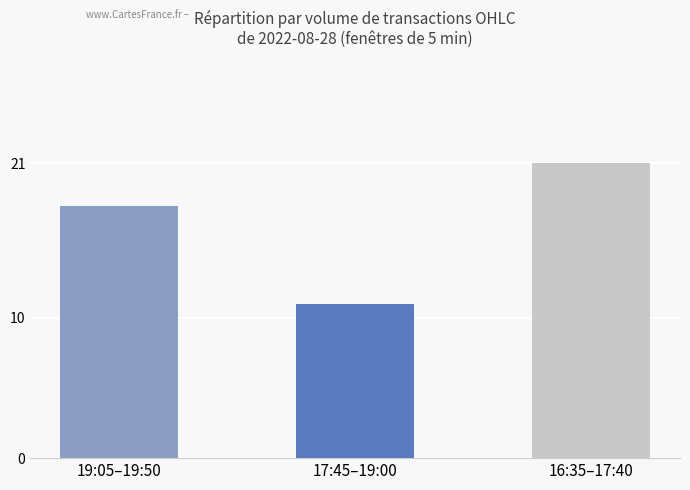

Are the bars grouped side by side (vs. stacked)?

No